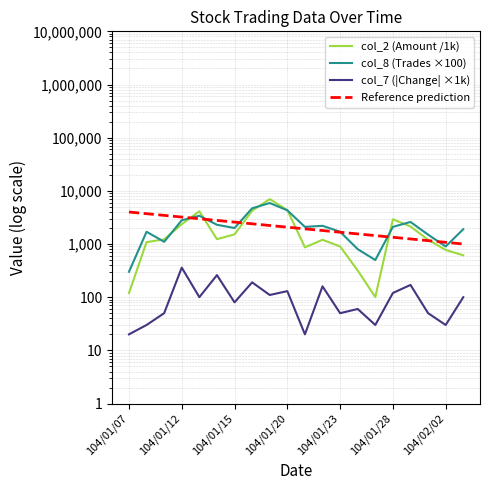

What value does the col_8 (Trades ×100) series have at 104/01/07?

300.0